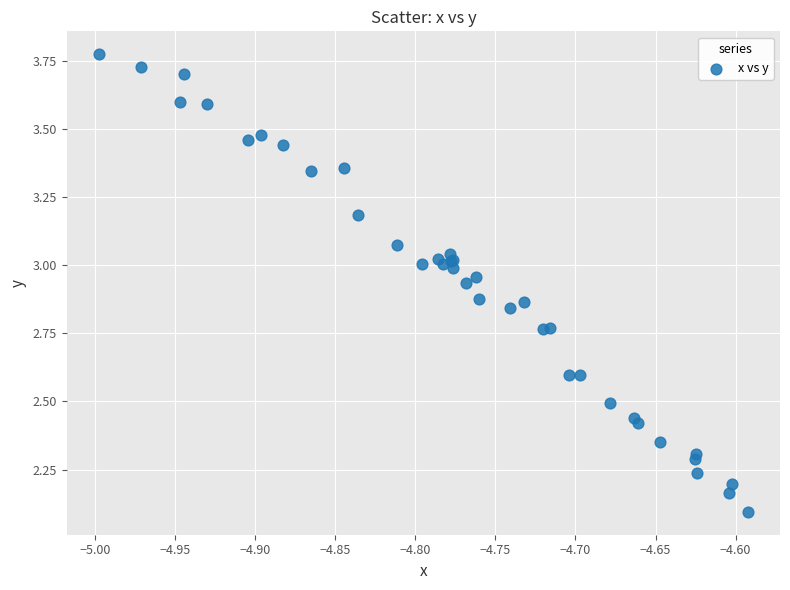

What Y value in the scatter plot is closest to 2?

2.1